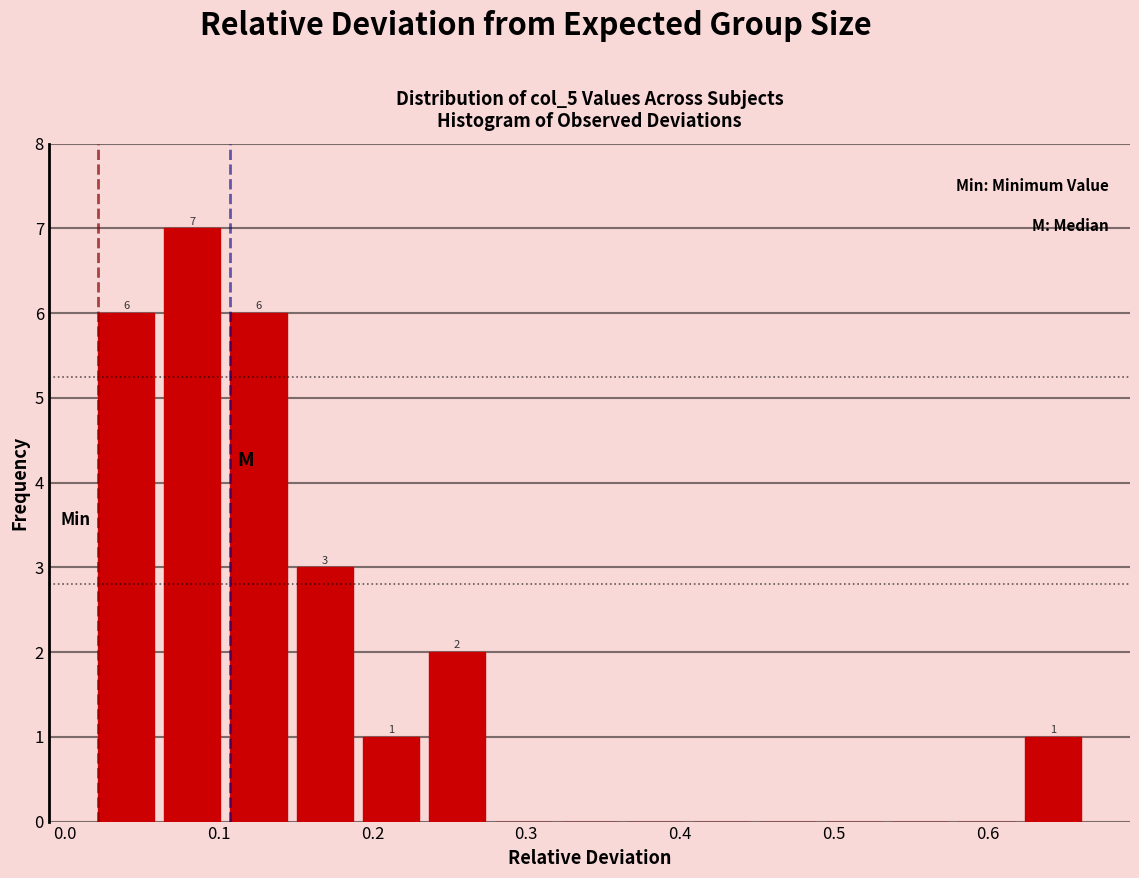

Which range on the x-axis has the tallest bar?

0.06 to 0.11